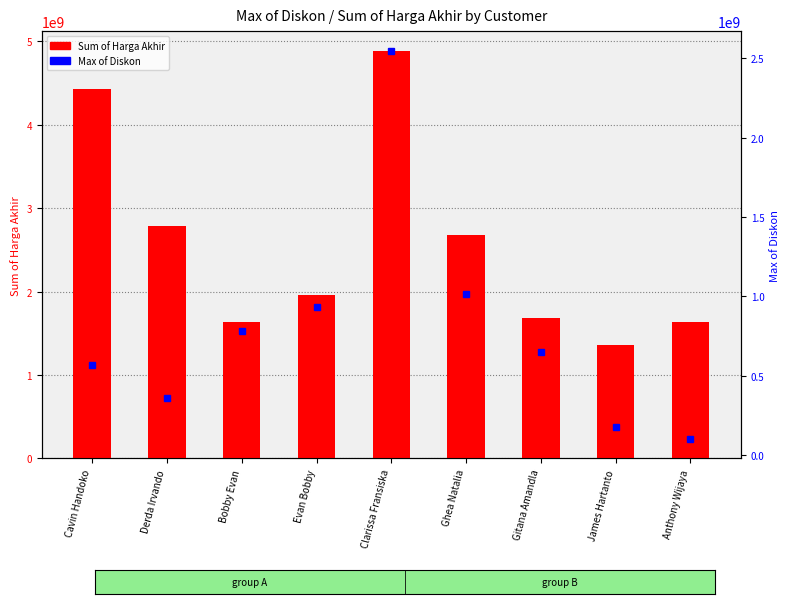

What position from the right is Gitana Amandla?

3